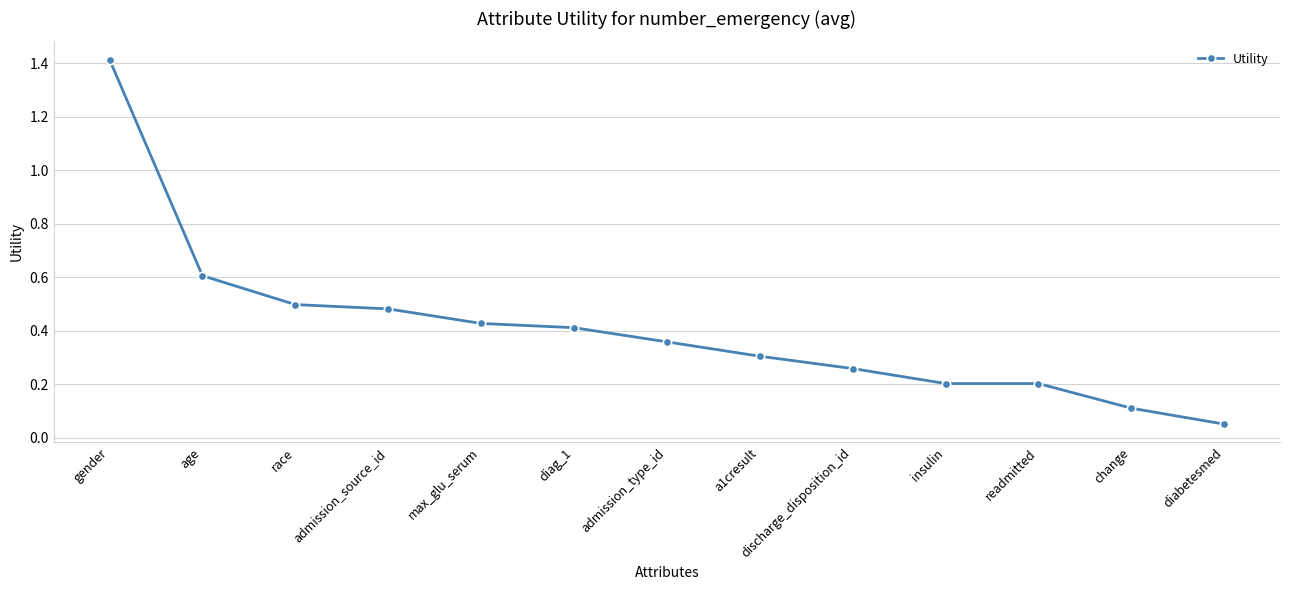

What is the difference between the maximum and minimum values?

1.4